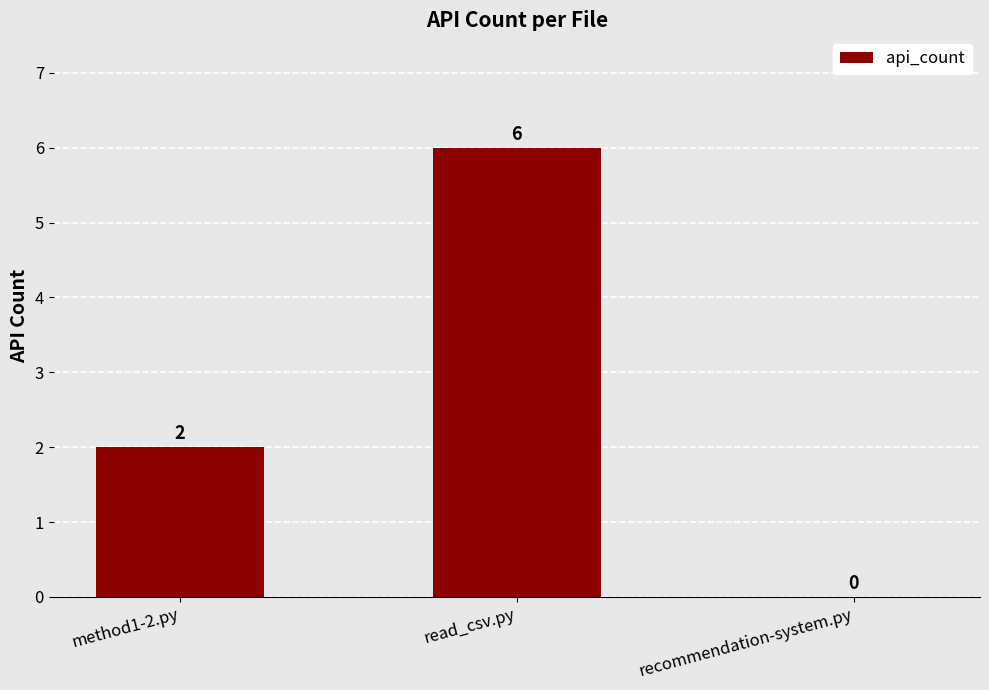

What is the greatest value displayed?

6